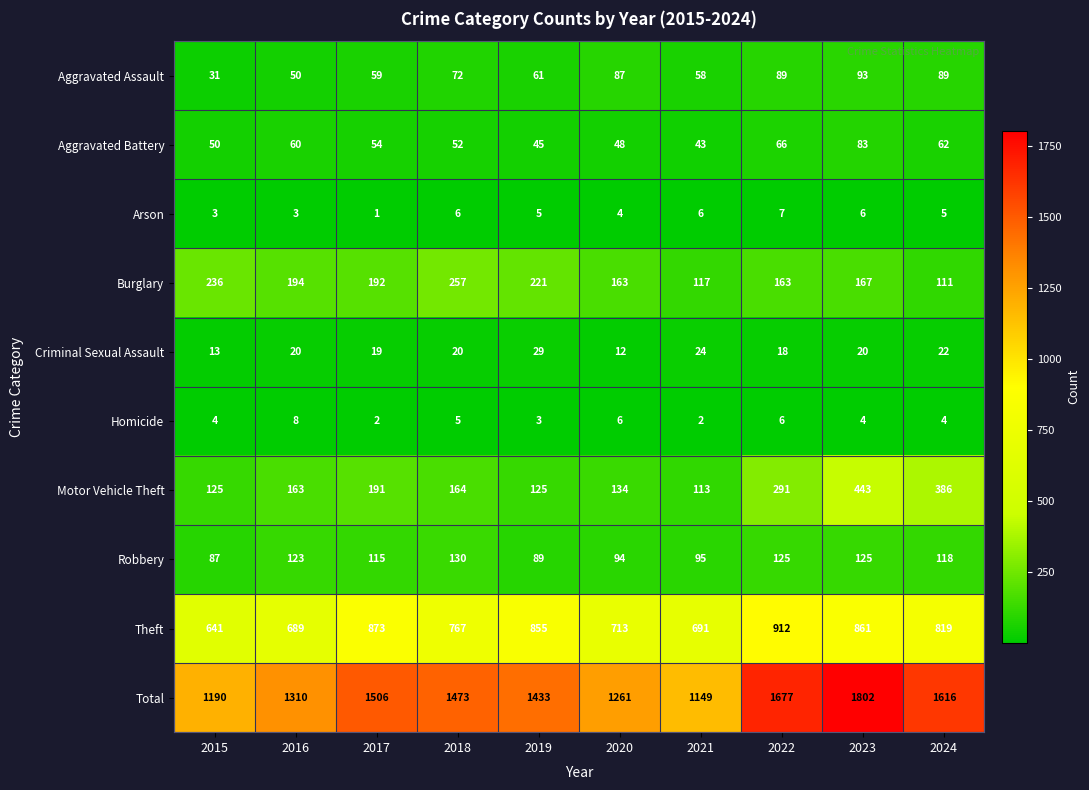

At how many categories does at least one series exceed 1448?

5